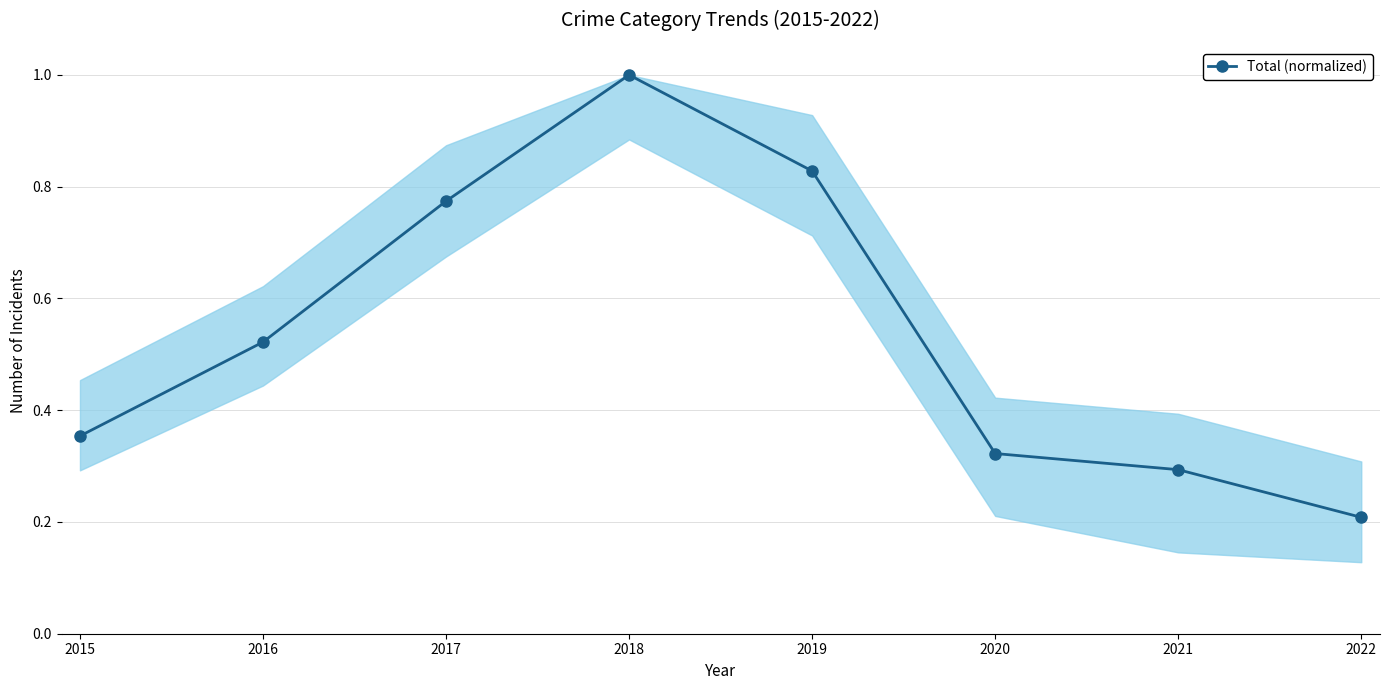

What is the difference between the maximum and second lowest values?

0.7